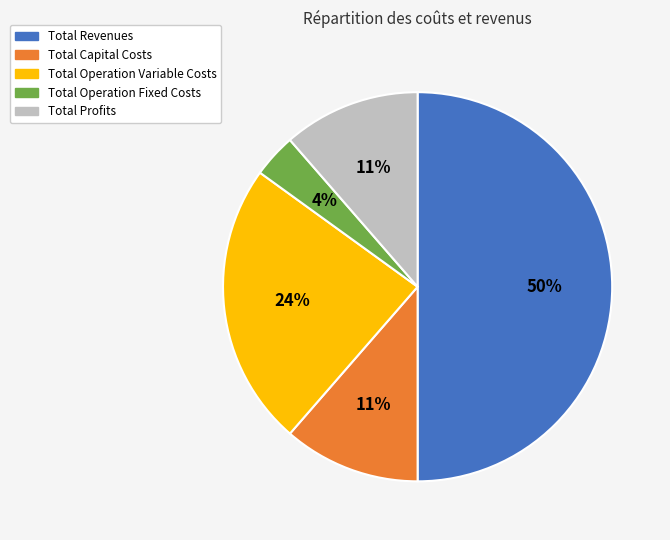

What is the ratio of the value at Total Profits to the value at Total Operation Variable Costs?

0.5